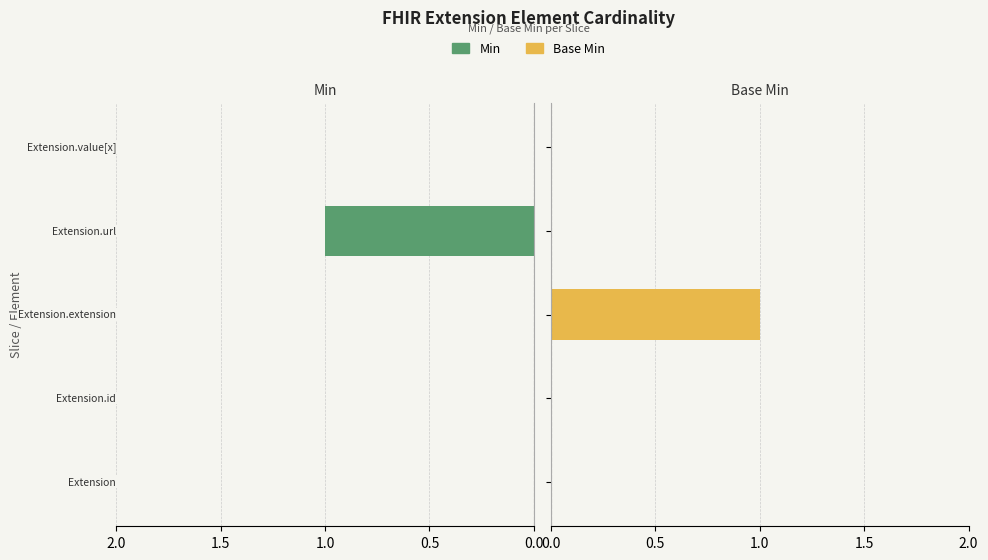

What is the sum of all Base Min values?

1